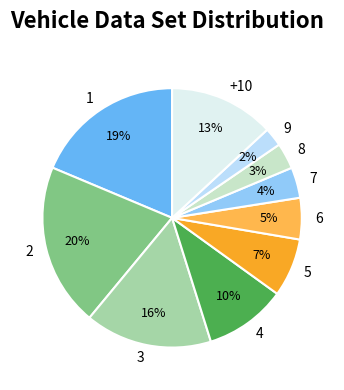

What is the ratio of the value at 8 to the value at 5?

0.4